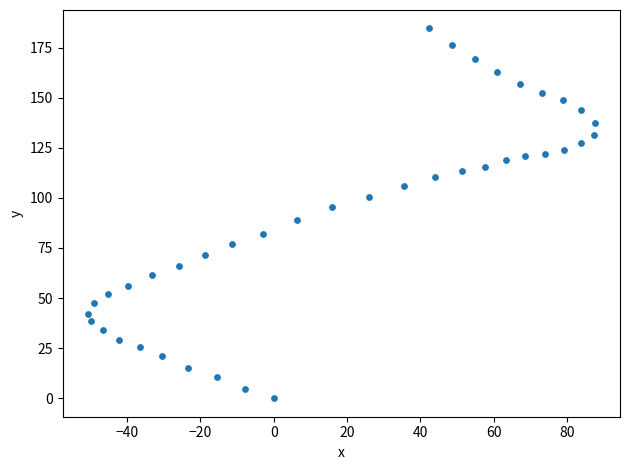

What is the range of Y values (max minus min)?

184.5